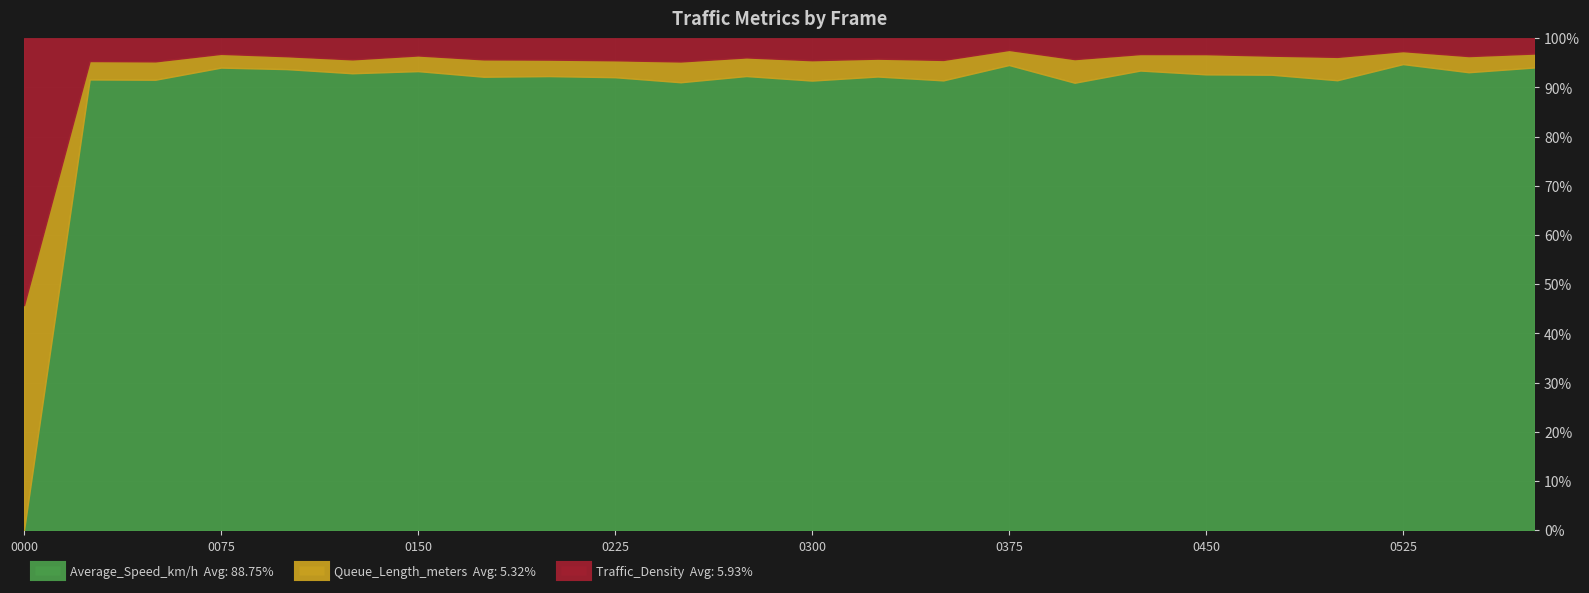

How many values in the Traffic_Density series exceed 7?

15